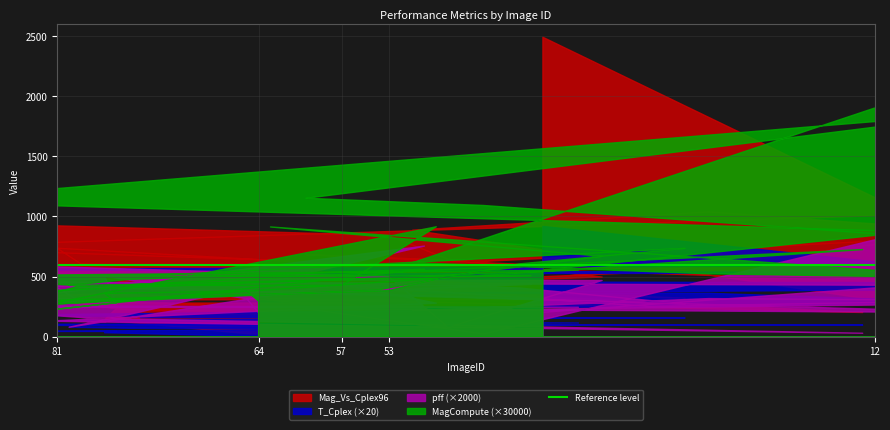

Which series has the largest total across all categories?

Mag_Vs_Cplex96